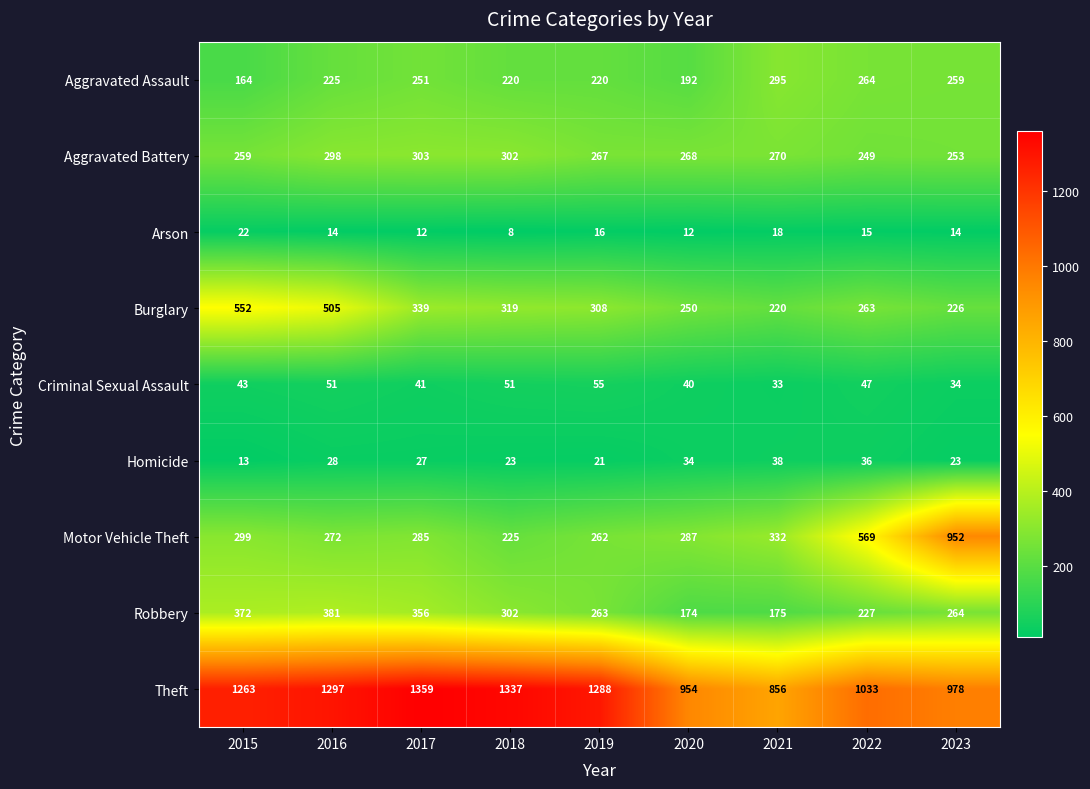

What is the average value of the Theft series?

1152